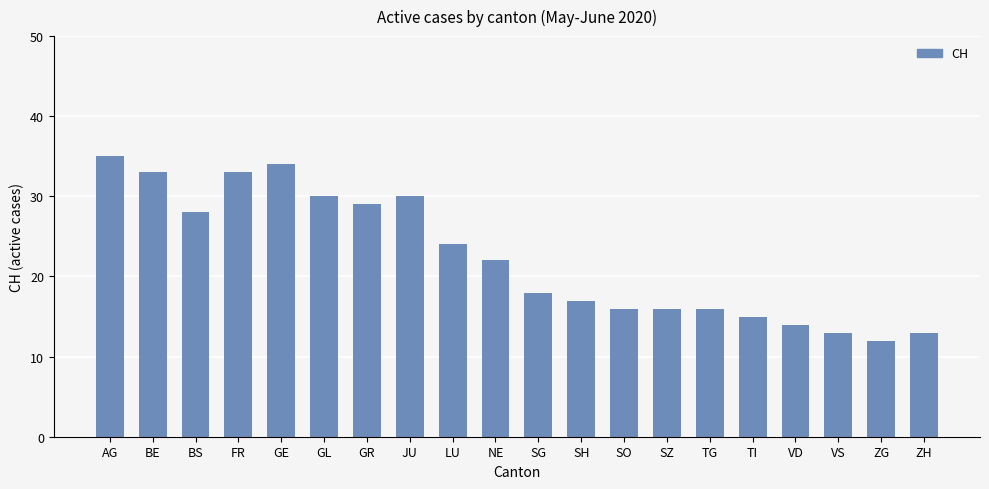

What is the difference between the values at AG and JU?

5